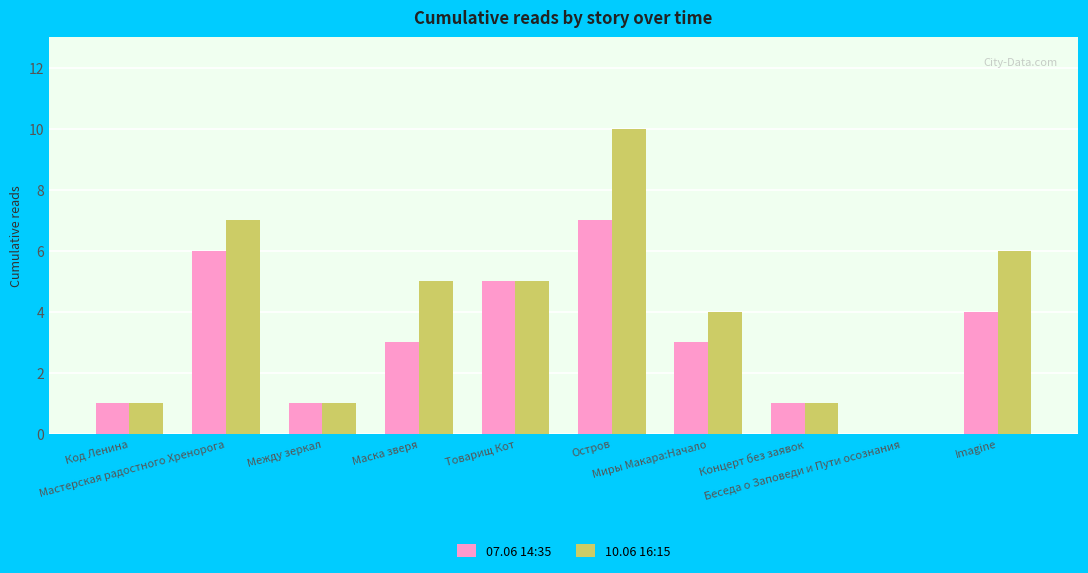

What is the greatest value displayed?

10